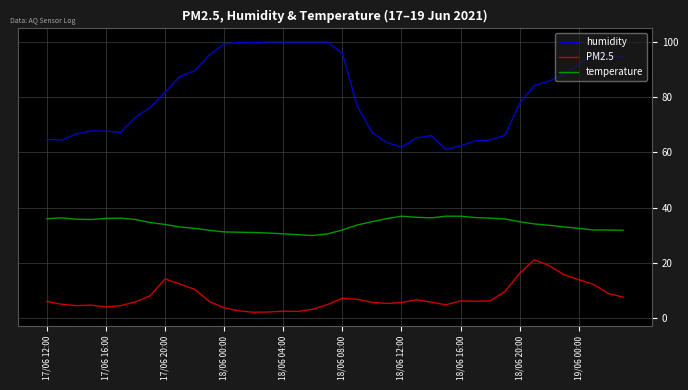

Rank the series by their maximum value, from highest to lowest.

humidity, temperature, PM2.5